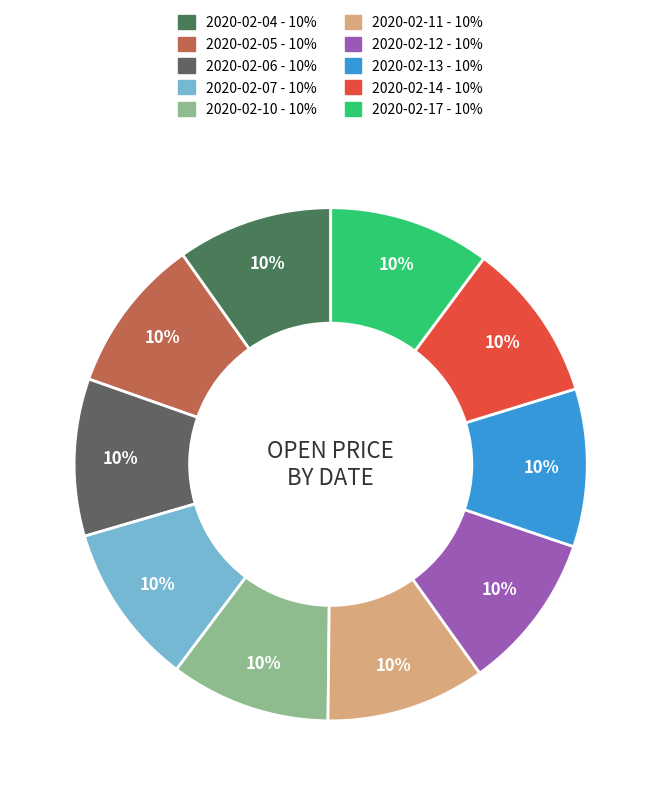

Does 2020-02-14 account for over 50% of the chart?

No